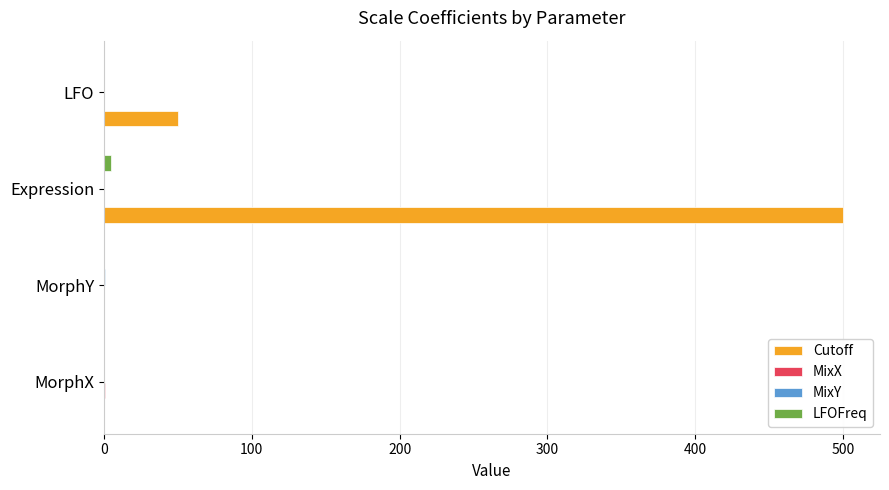

Which category has the highest value across all series?

Expression